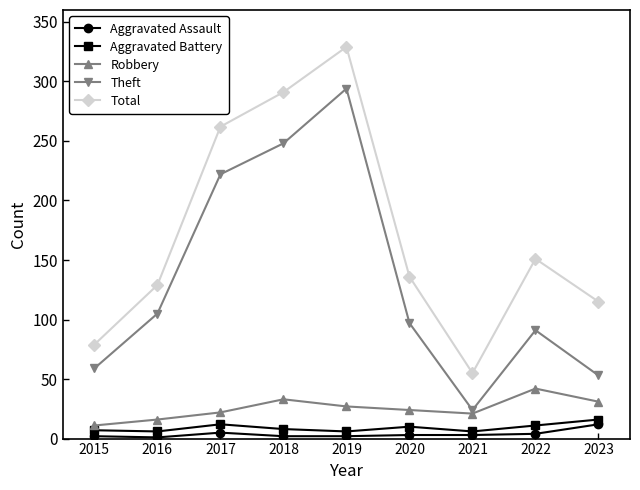

In Aggravated Battery, how many points are higher than both neighbors (excluding endpoints)?

2